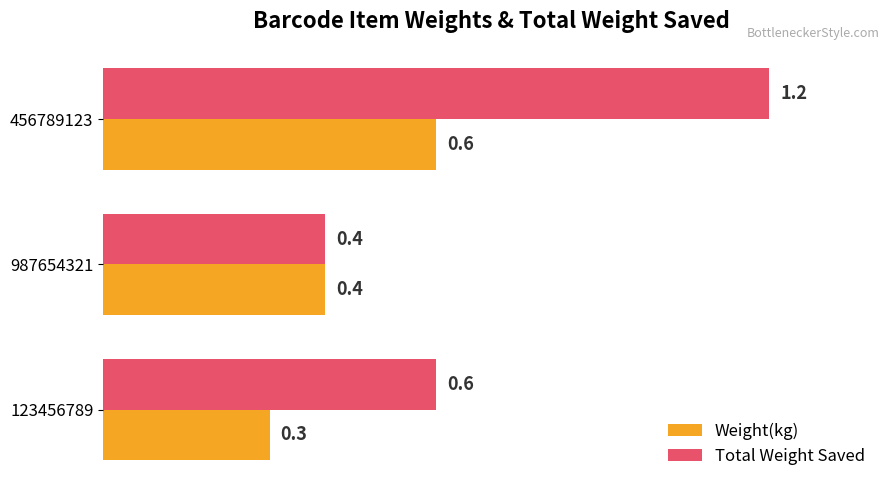

At which category is the sum across all series the highest?

456789123